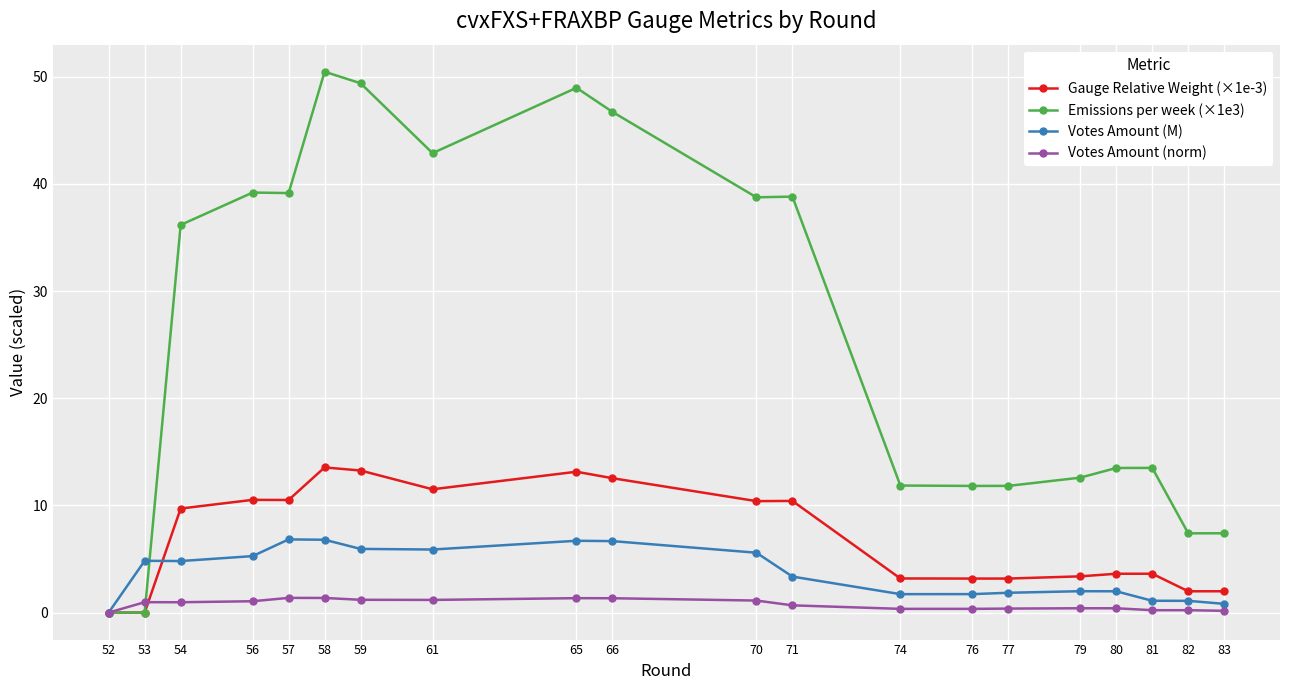

True or false: Votes Amount (M) has more than 1 points higher than both neighbors.

True